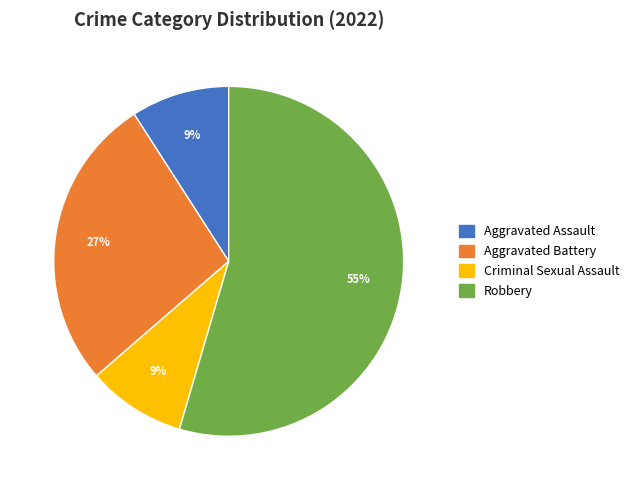

To the nearest percent, what portion does Aggravated Assault represent?

9%